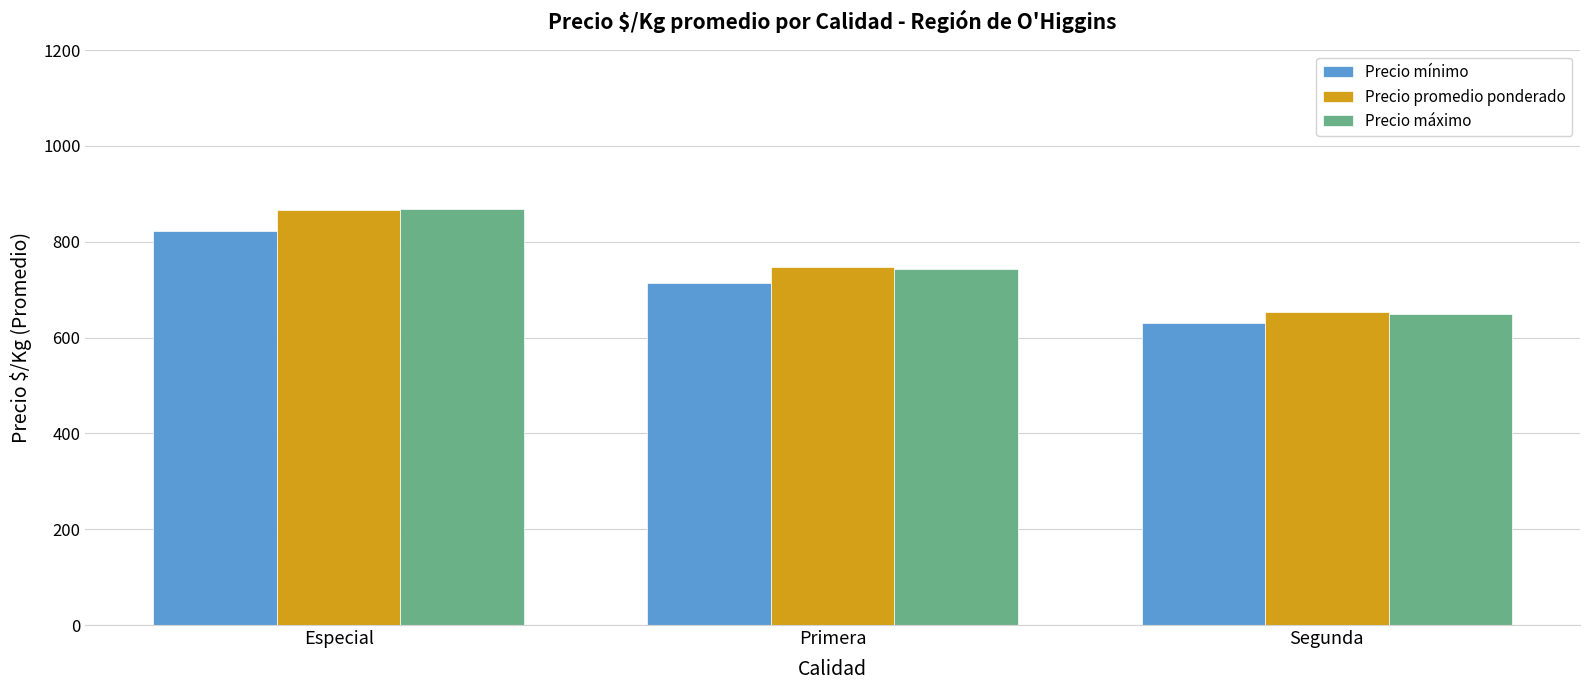

The Precio mínimo series shows 912.2 at Segunda. True or false?

False